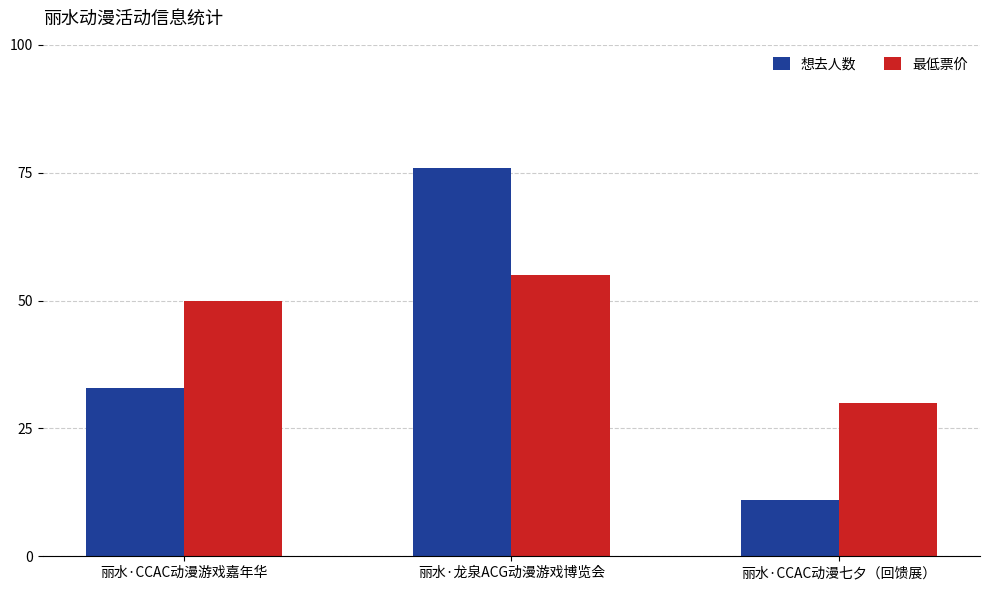

How many values in the 想去人数 series are below 33?

1